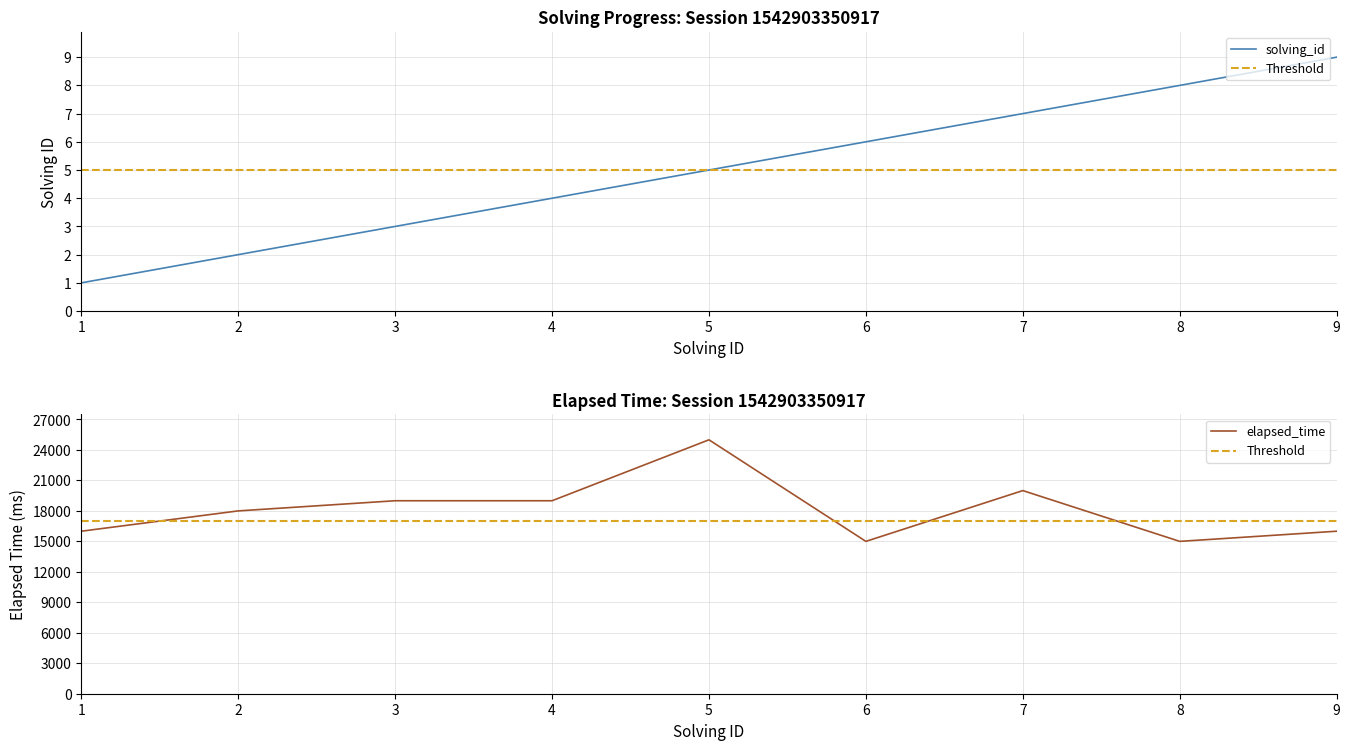

At which label does solving_id reach its minimum?

1